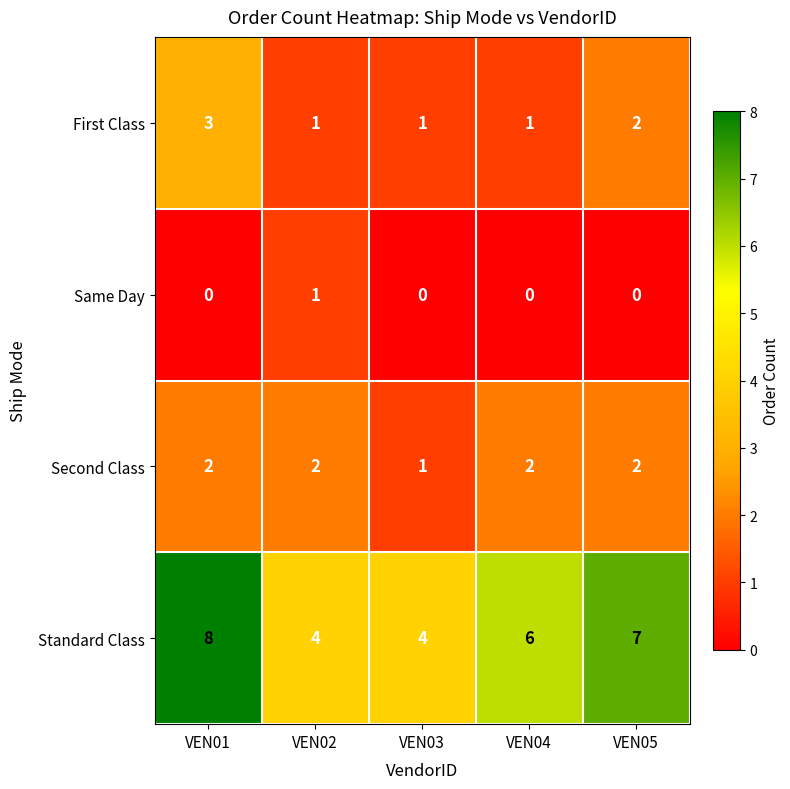

Rank the series by their maximum value, from highest to lowest.

Standard Class, First Class, Second Class, Same Day